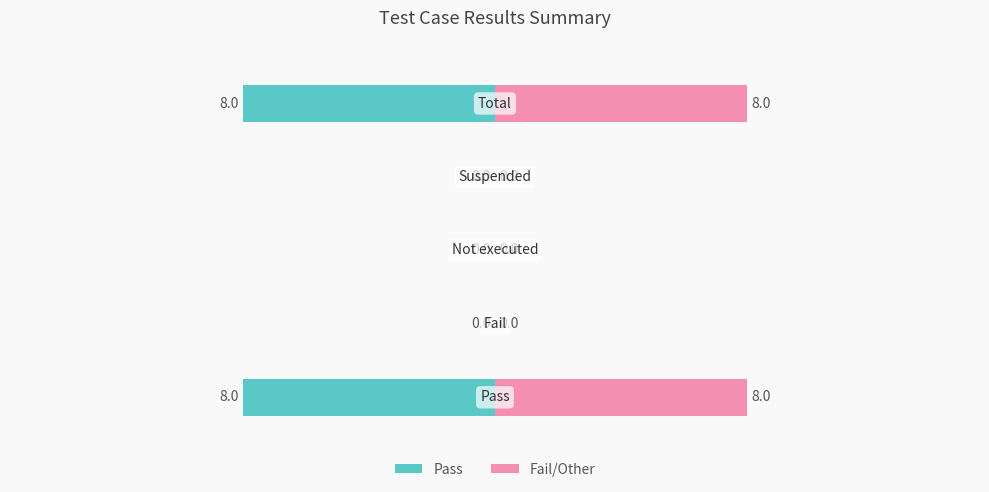

Which series has the largest range (max minus min)?

Pass